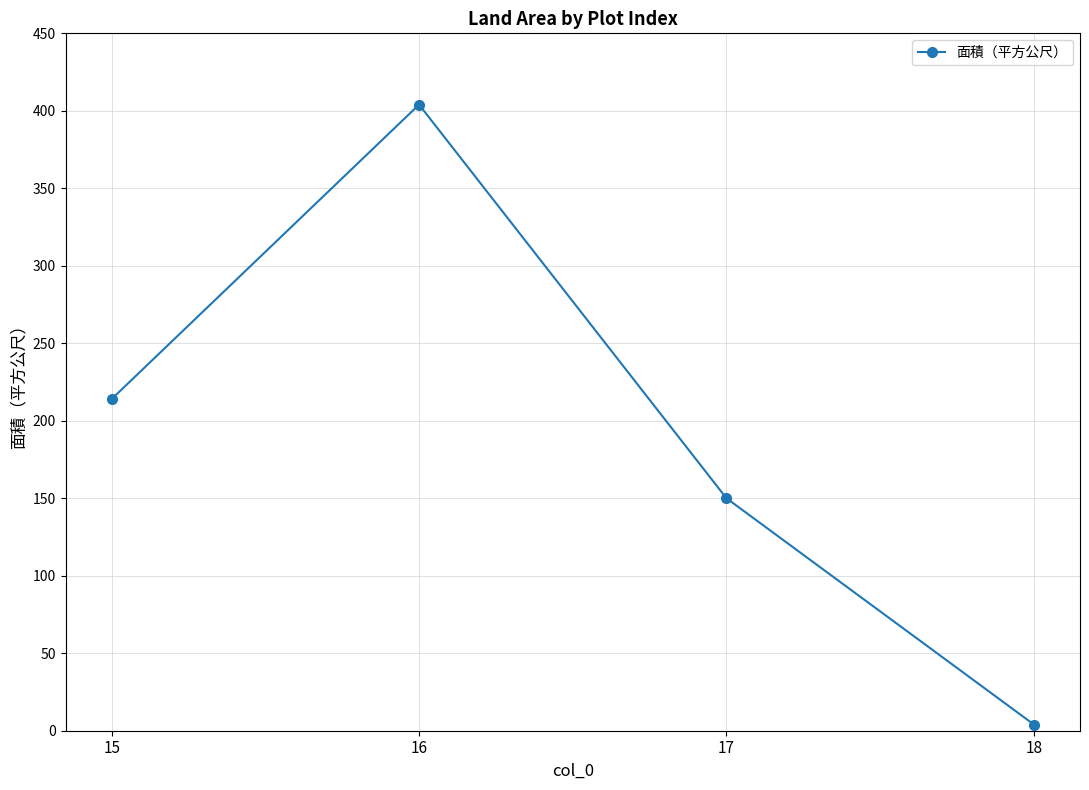

What is the difference between the maximum and minimum values?

400